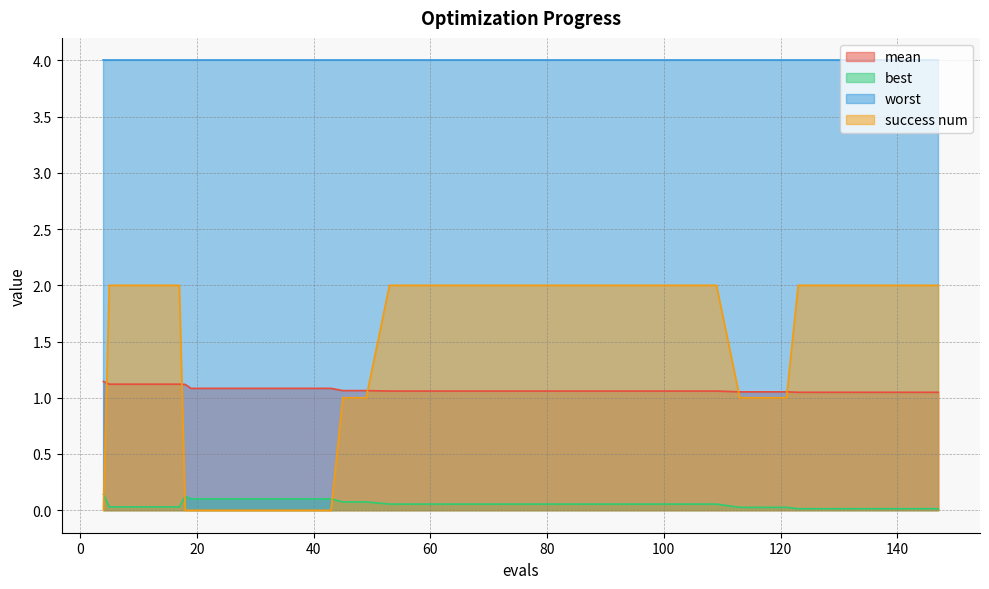

Which series has the largest total across all categories?

worst